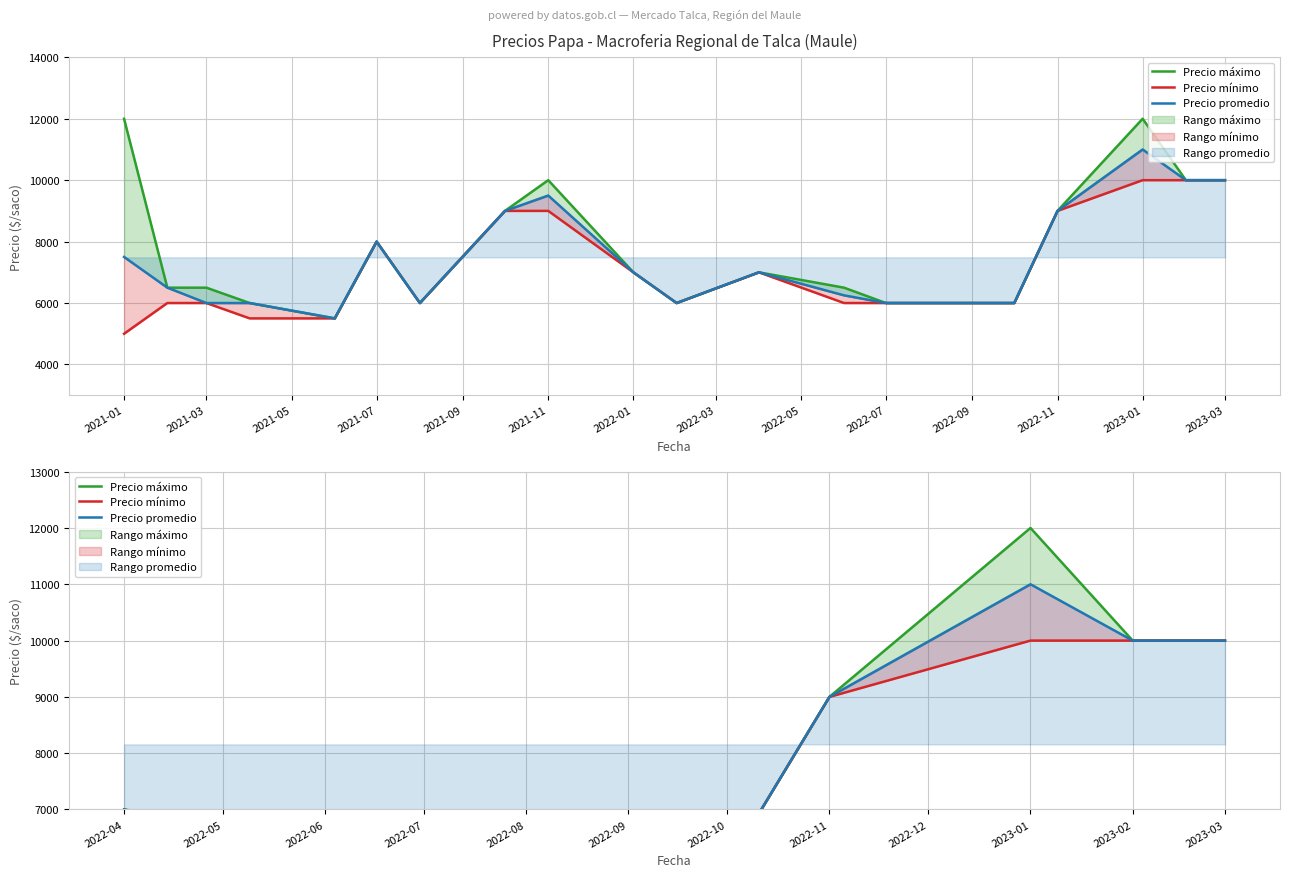

True or false: Precio máximo has a value of 19321 at 2023-01.

False